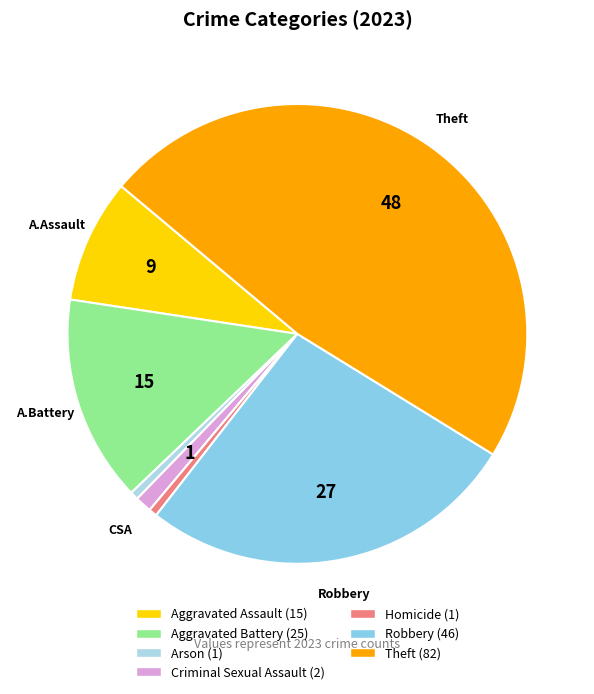

Rank the categories by value from highest to lowest.

Theft, Robbery, Aggravated Battery, Aggravated Assault, Criminal Sexual Assault, Arson, Homicide